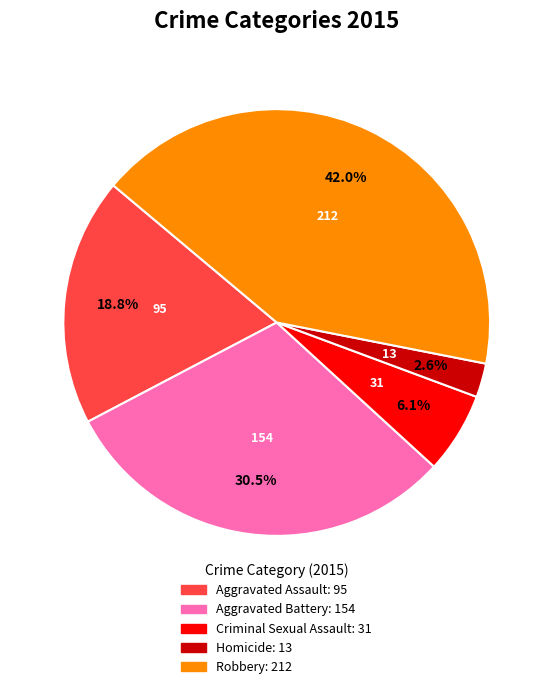

The Aggravated Assault slice represents 19% of the pie. True or false?

True